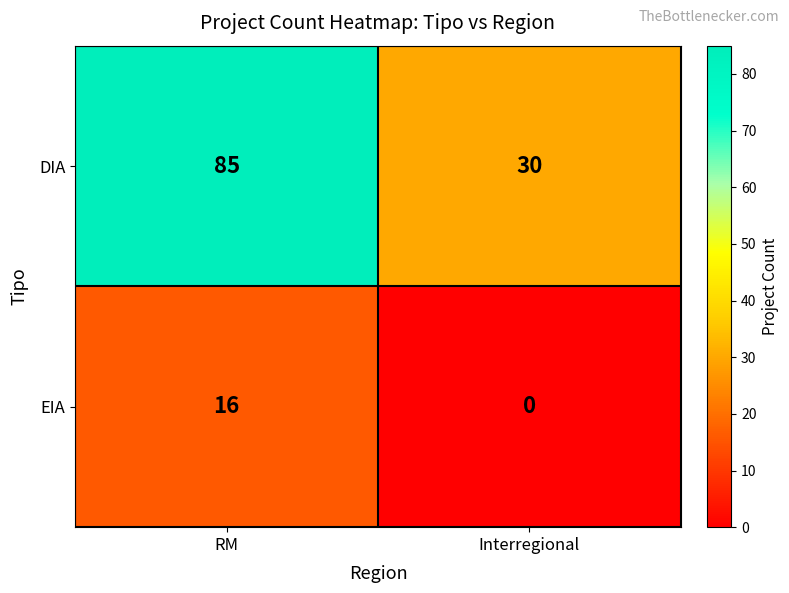

True or false: EIA has a value of 16 at RM.

True